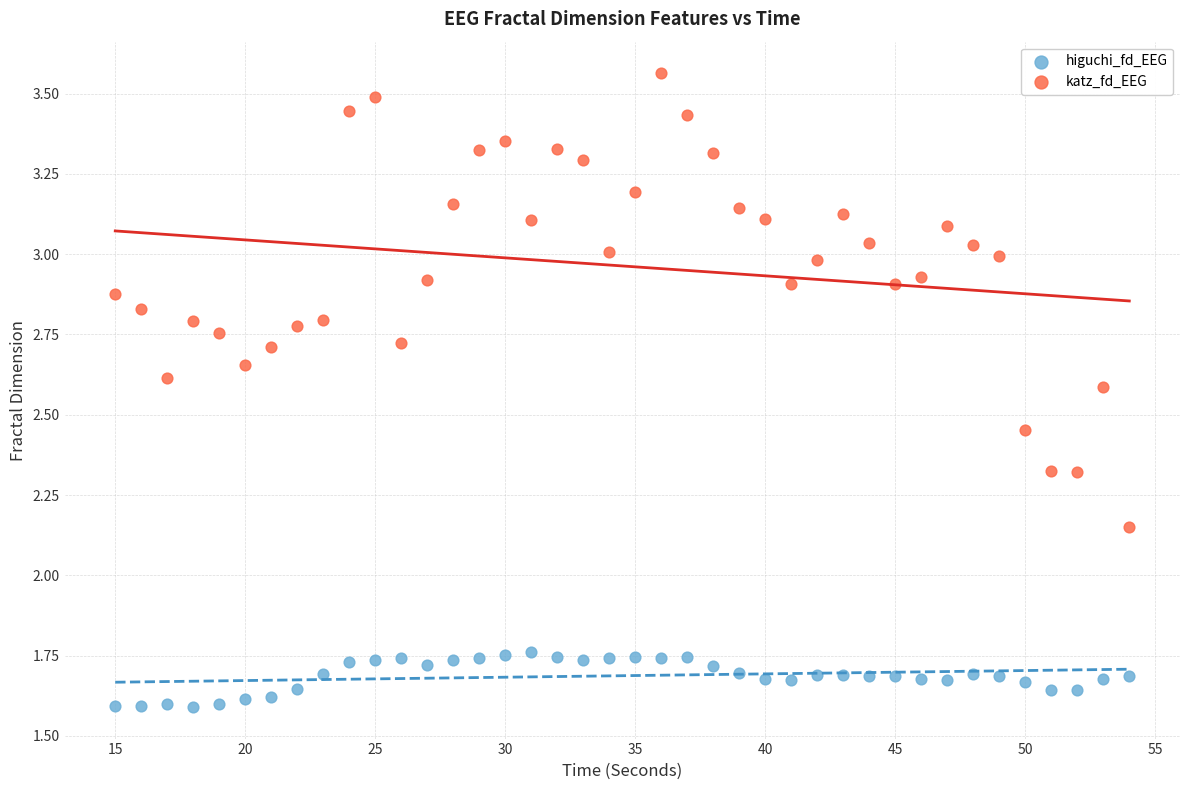

Which series reaches the maximum Y coordinate?

katz_fd_EEG